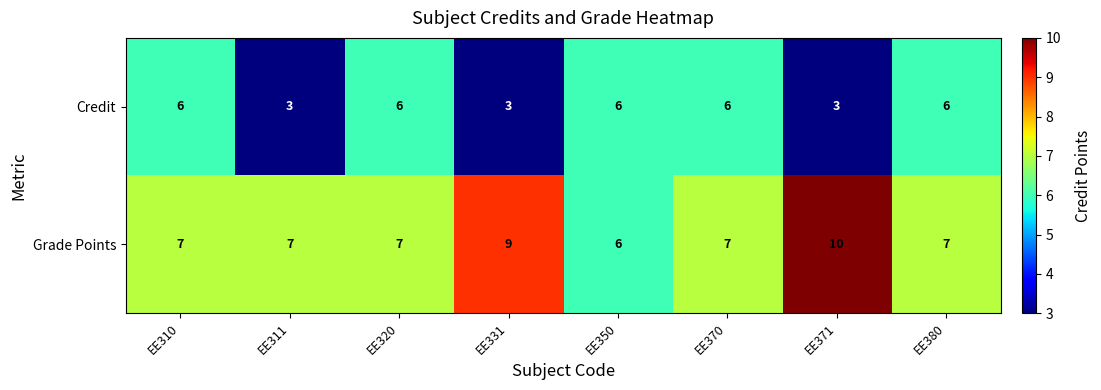

What is the total value across all series at EE311?

10